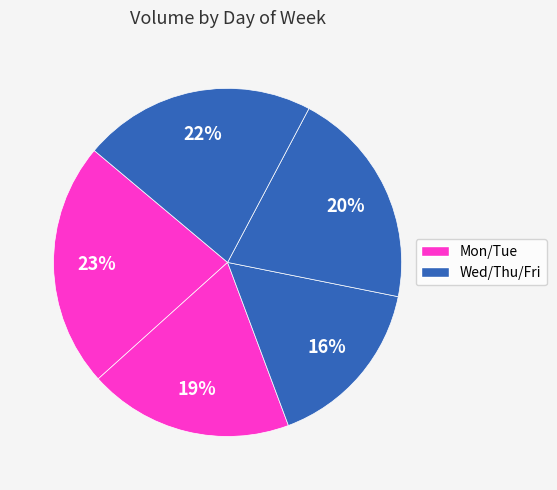

How many slices are in this pie chart?

5